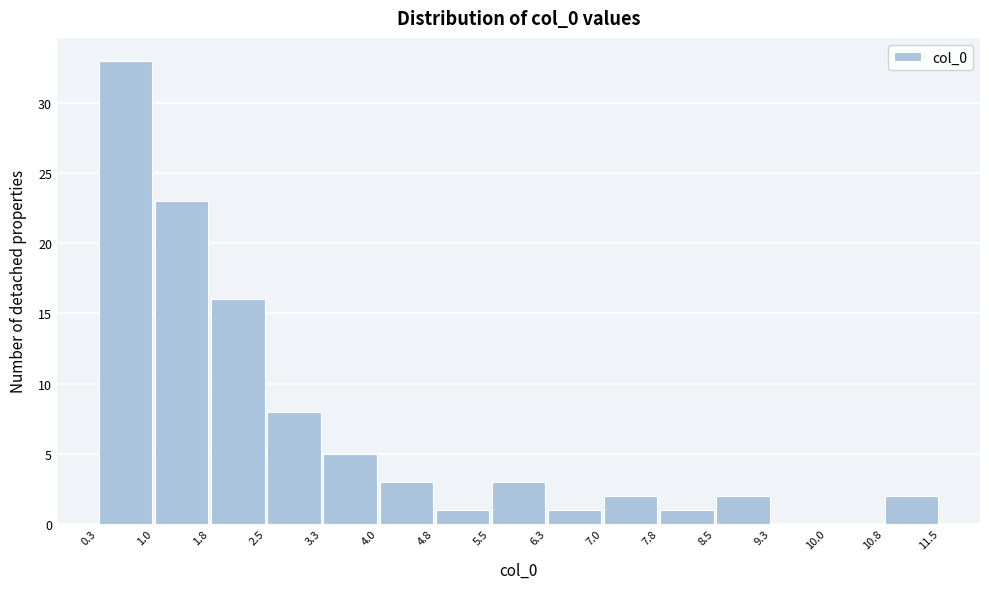

Which range on the x-axis has the tallest bar?

0.3 to 1.0